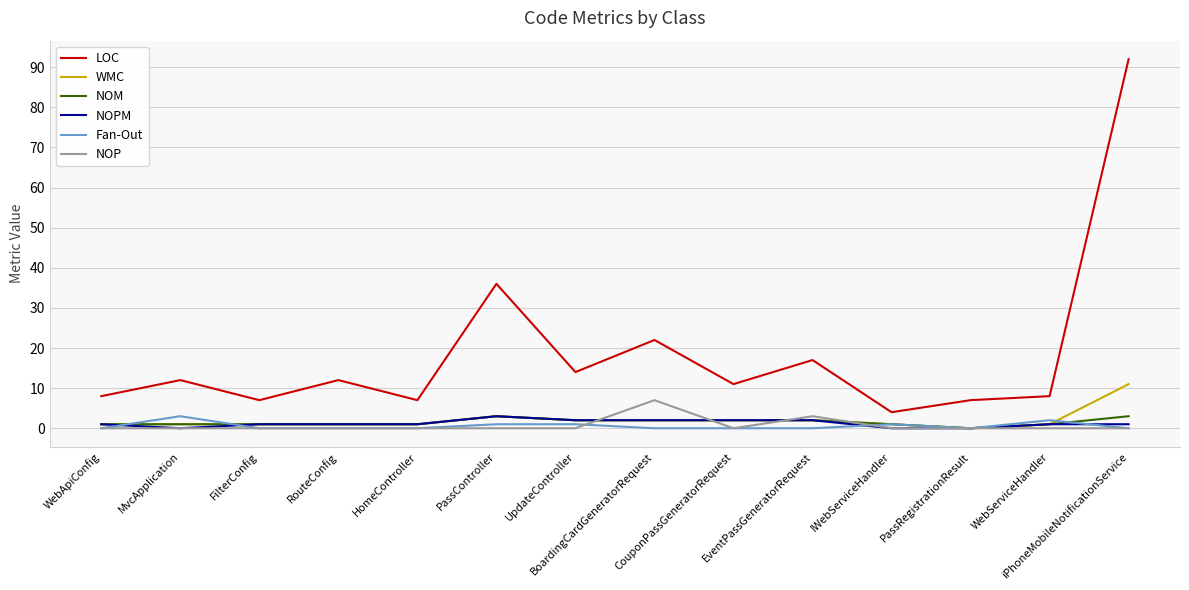

Which series has the largest total across all categories?

LOC